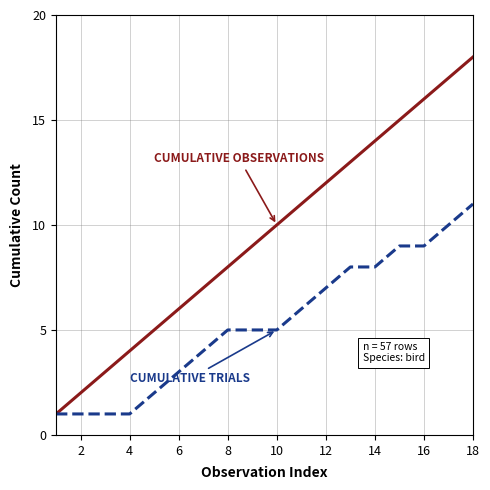

What is the greatest value displayed?

18